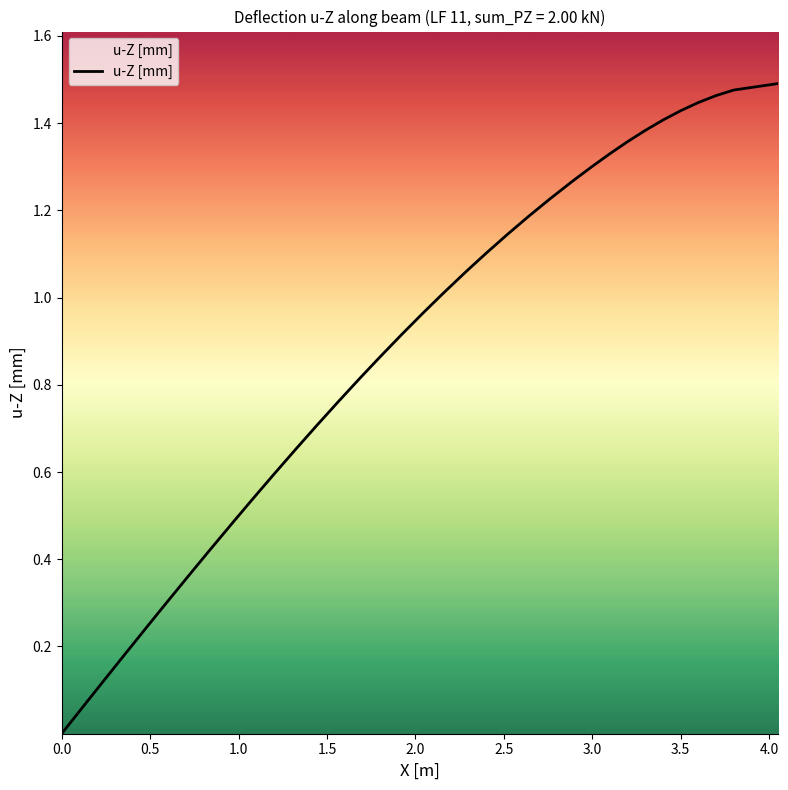

Count the number of categories in the chart.

40